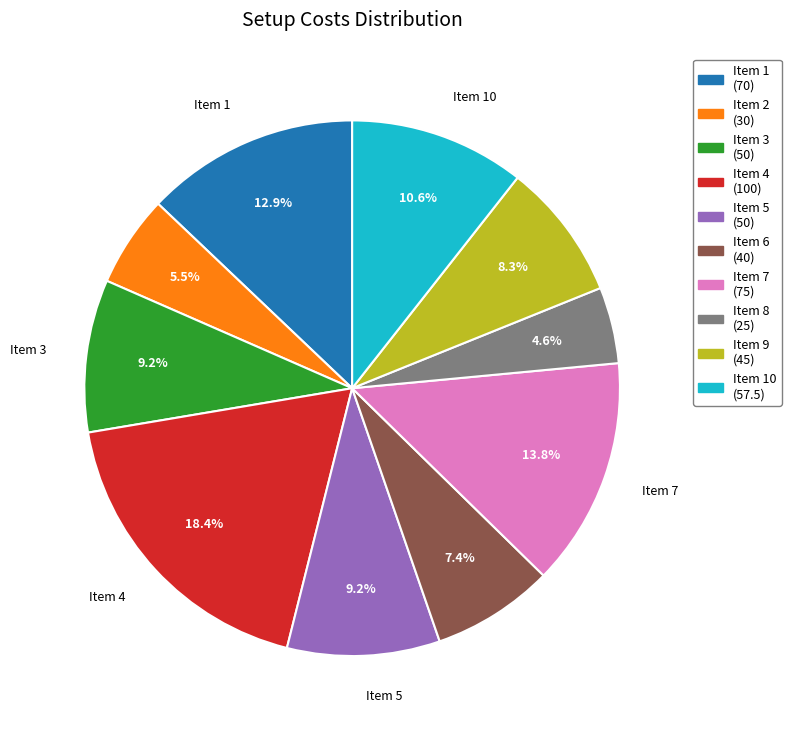

Which slice is the largest?

Item 4 (100)